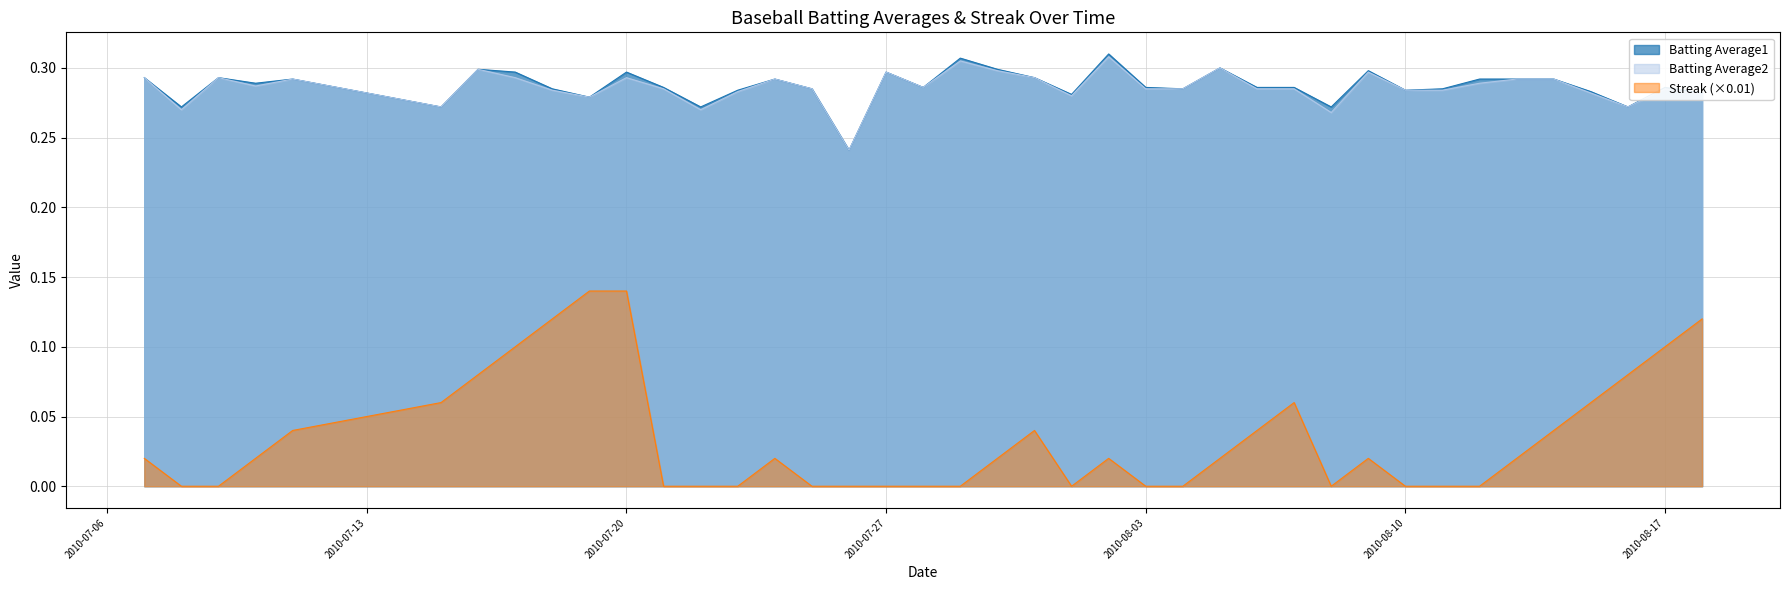

The Streak series shows 0.1 at 2010-07-31. True or false?

False